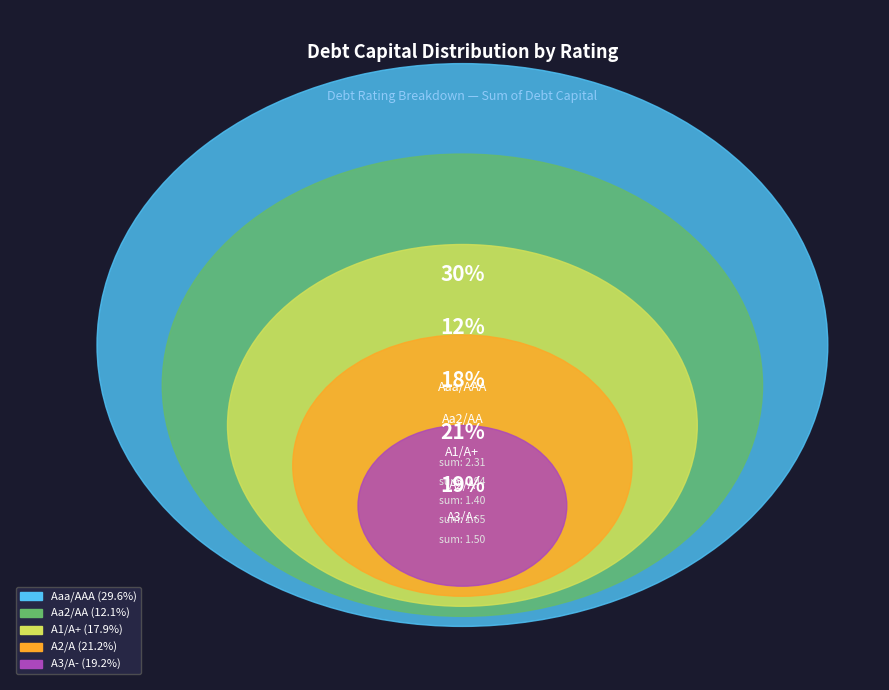

Does Aa2/AA represent more than half of the total?

No